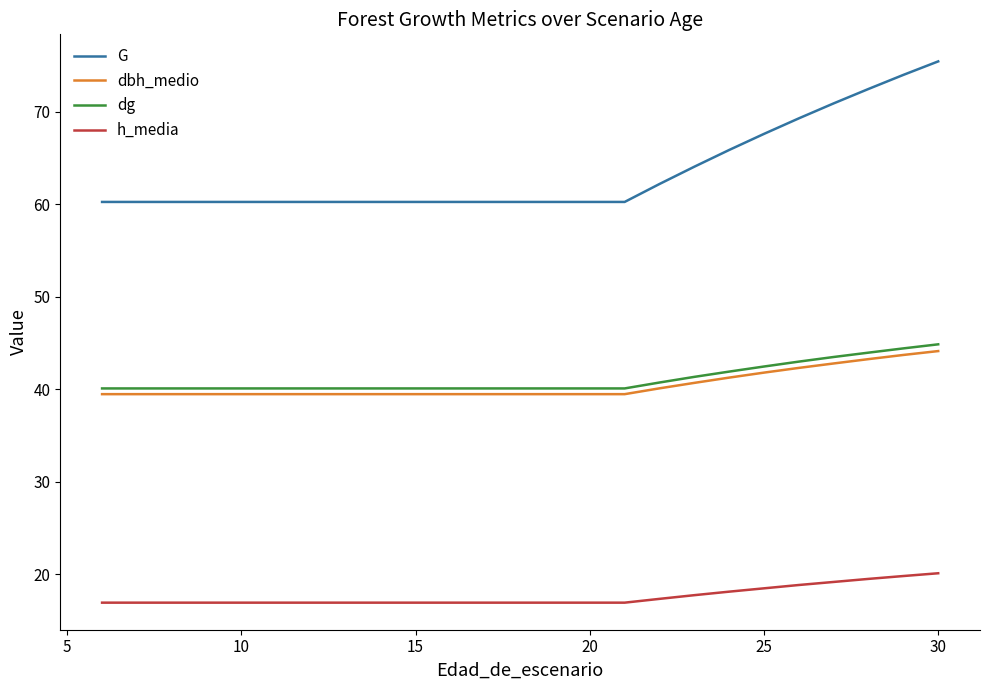

How many distinct data groups are displayed?

4